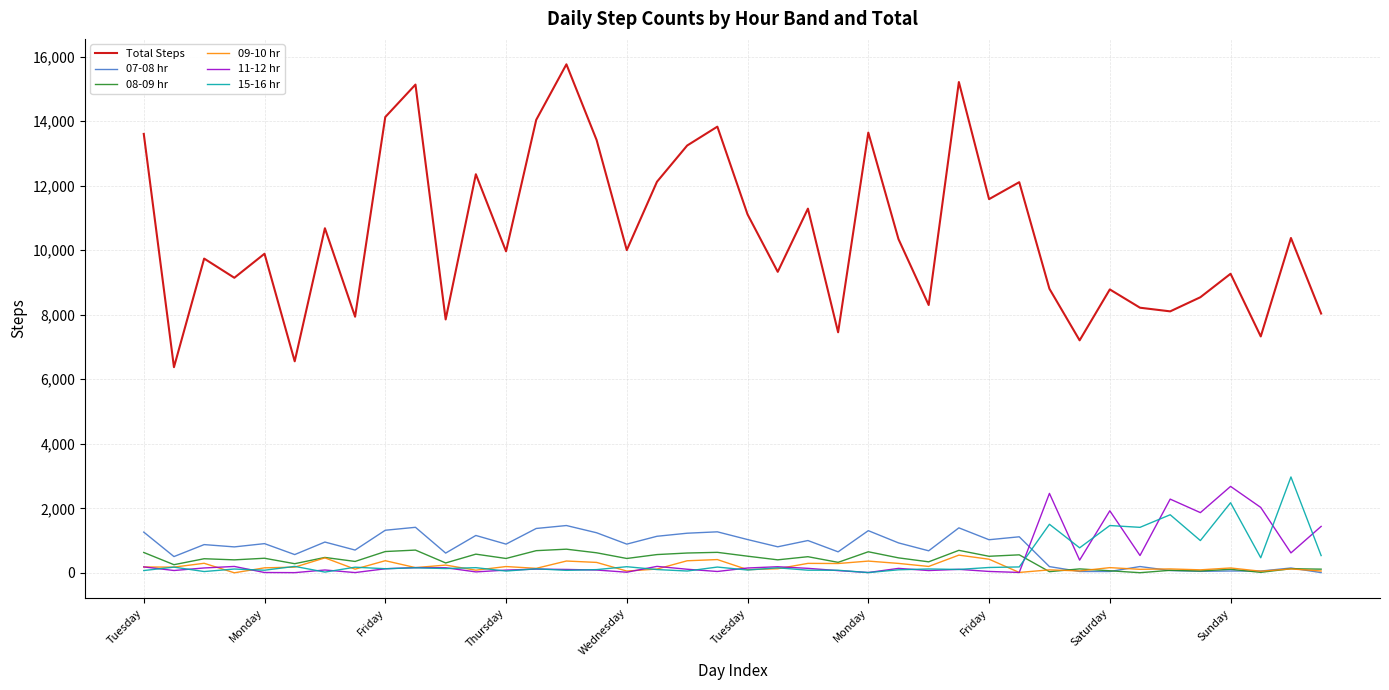

What is the maximum value for Total Steps?

15761